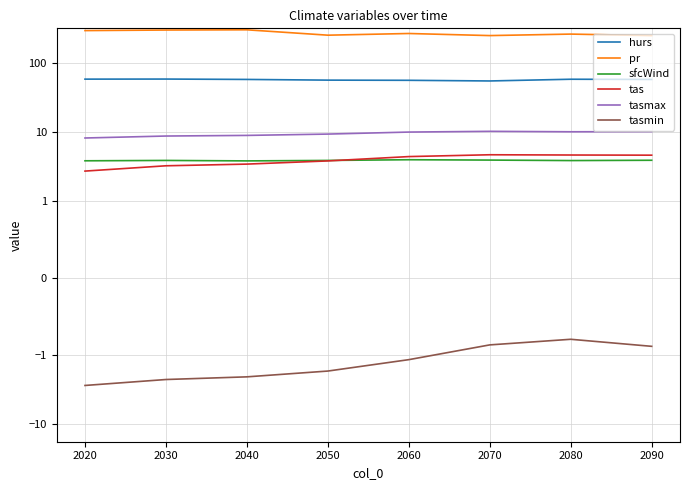

Where does the tas series first go above 4?

2060